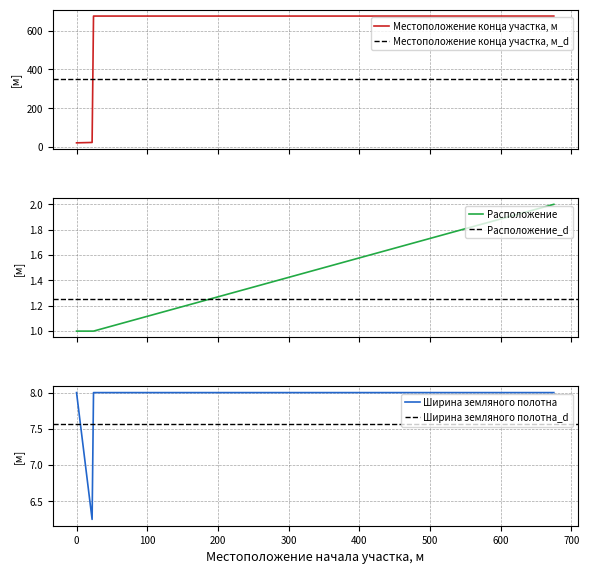

Rank the series by their maximum value, from lowest to highest.

Расположение, Ширина земляного полотна, Местоположение конца участка, м